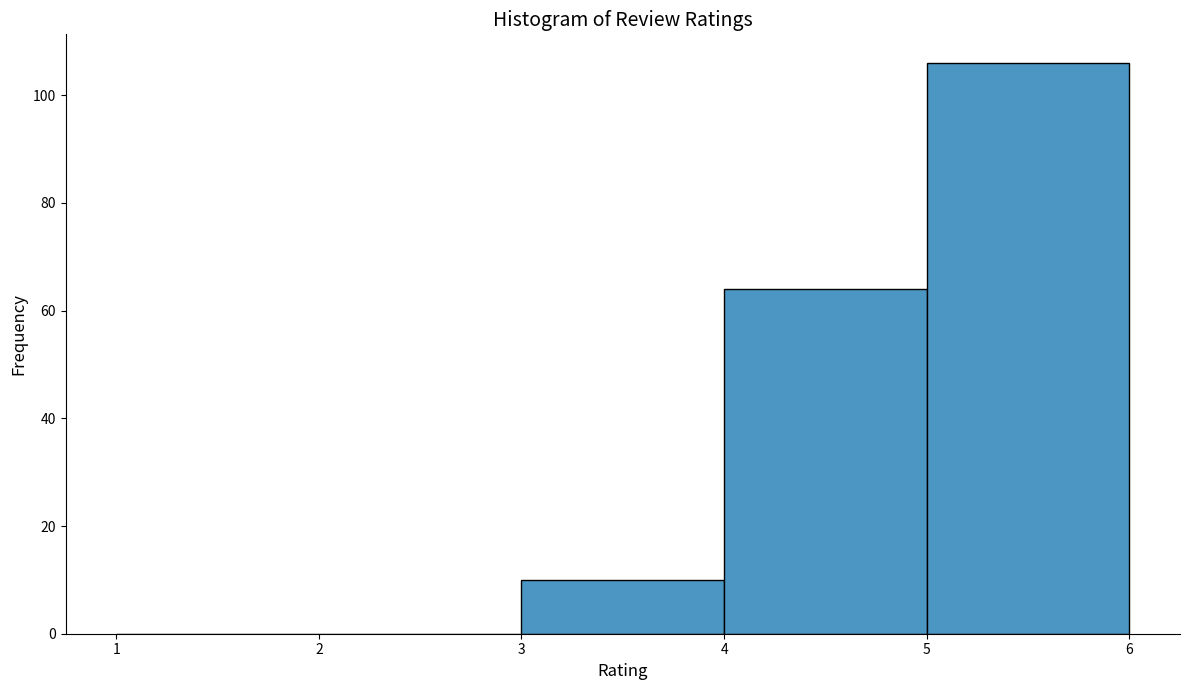

Reading left to right, list every bar in this chart as the range it spans on the x-axis followed by its height. The values are not printed on the chart, so give them approximately, as read against the axis.

1 to 2: 0
2 to 3: 0
3 to 4: 10
4 to 5: 64
5 to 6: 106